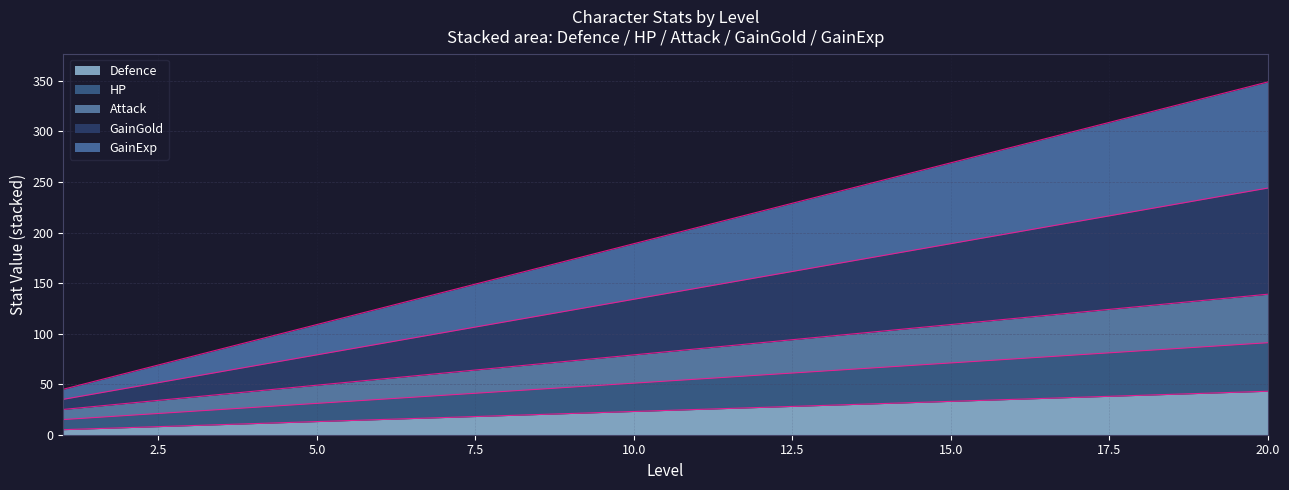

At which category is the sum across all series the highest?

20